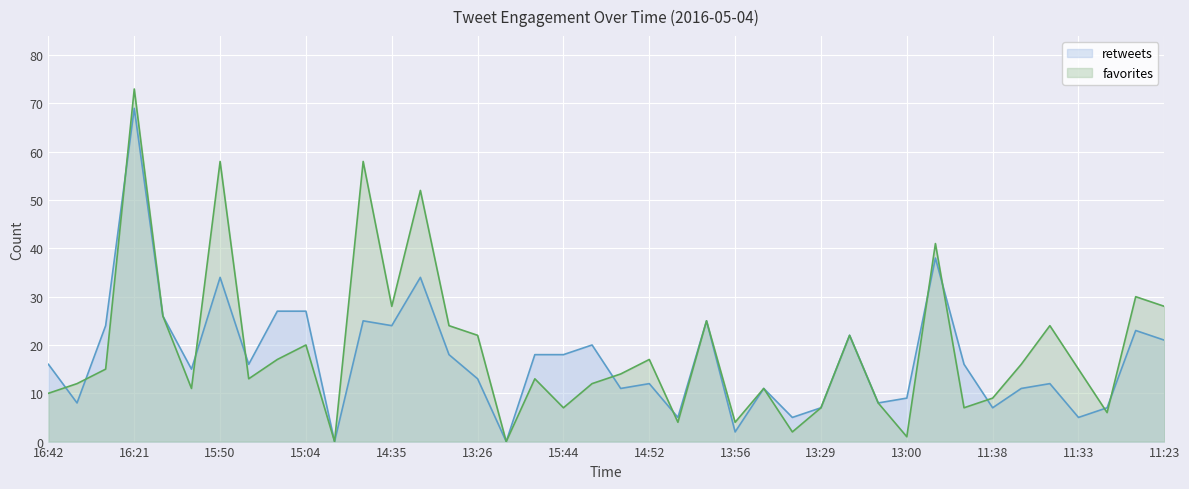

At 14:44, list the series in order from largest to smallest.

retweets, favorites